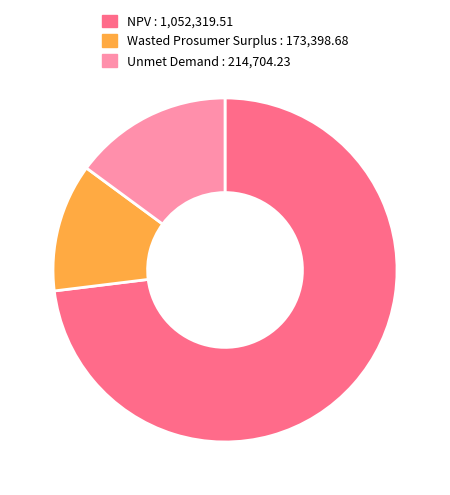

How many slices are in this pie chart?

3